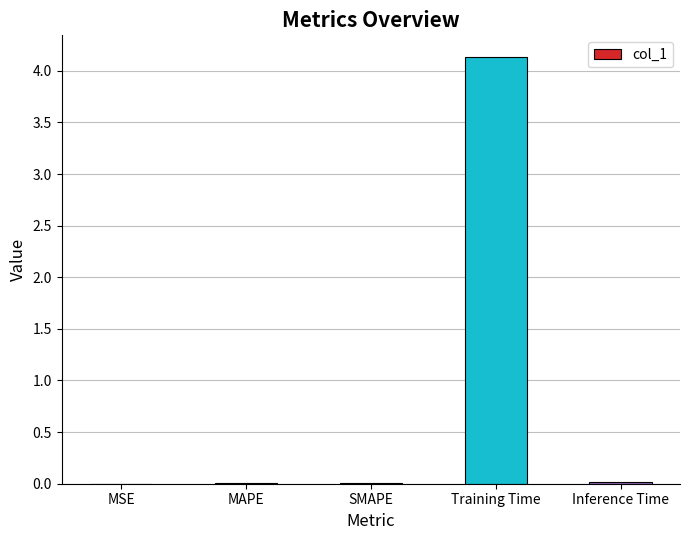

True or false: the data shows 1.9 at Training Time.

False